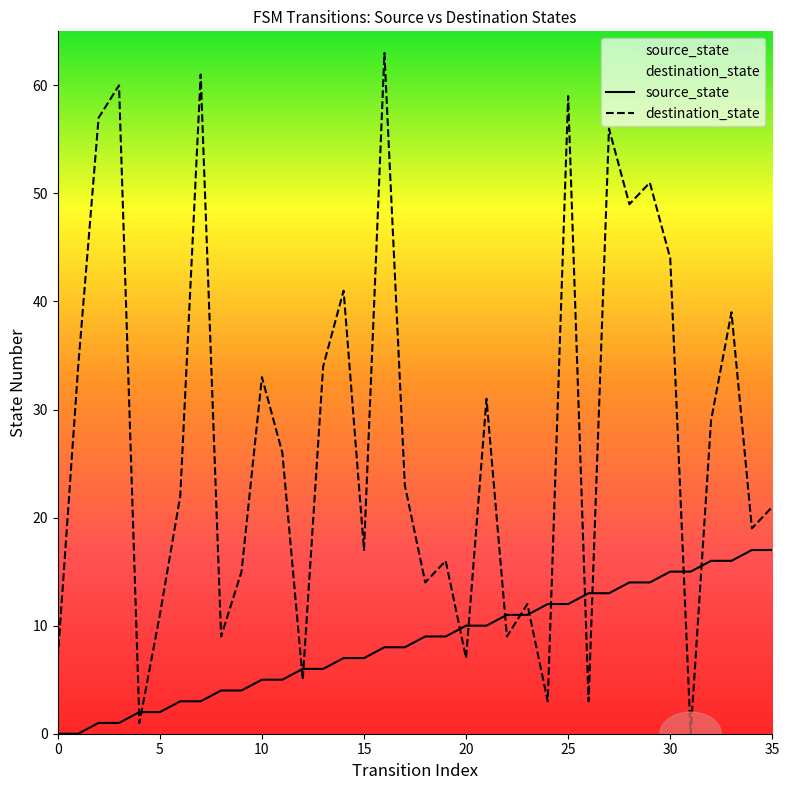

What is the label of the 1st point from the right?

35